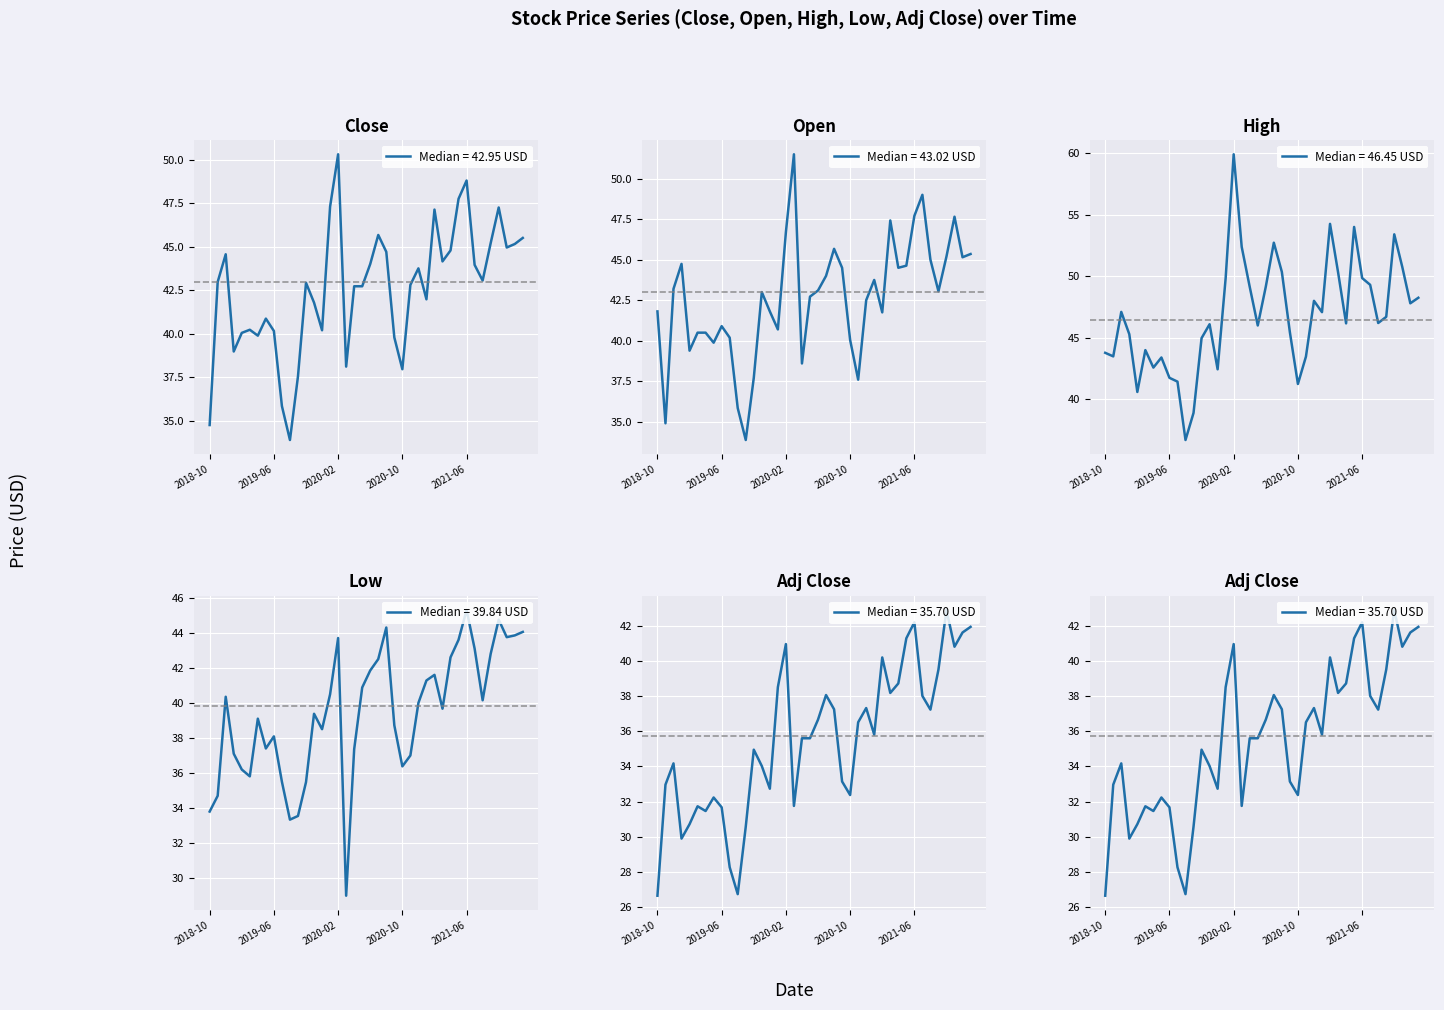

True or false: High and Adj Close intersect in this chart.

False